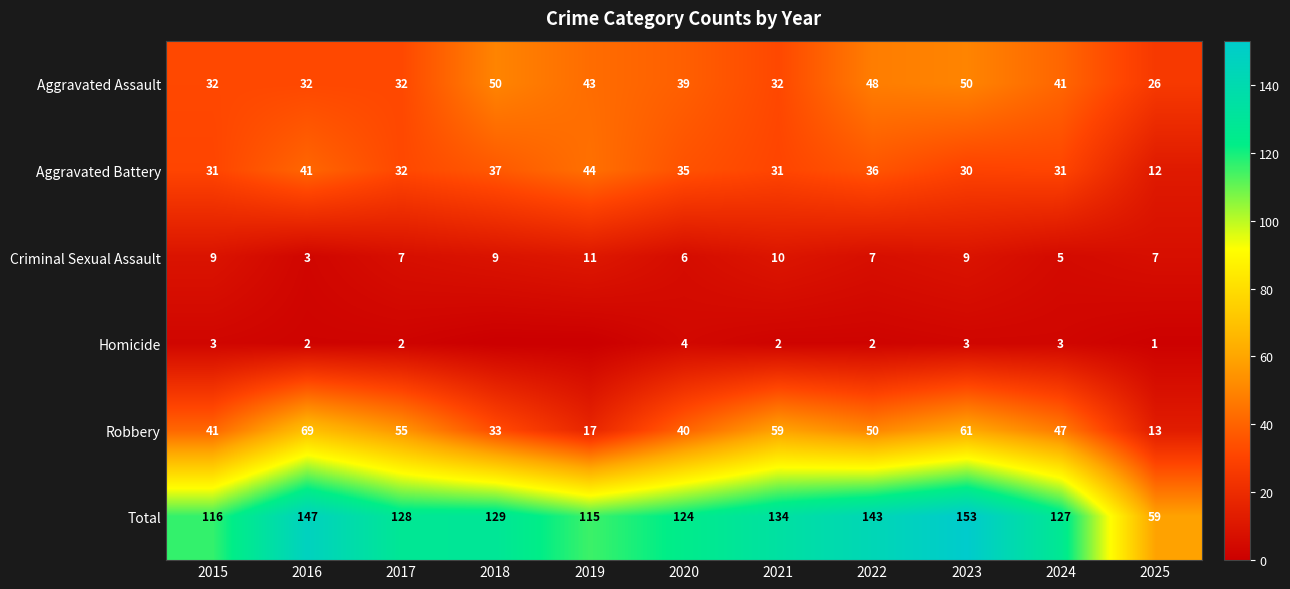

At which category is the sum across all series the highest?

2023